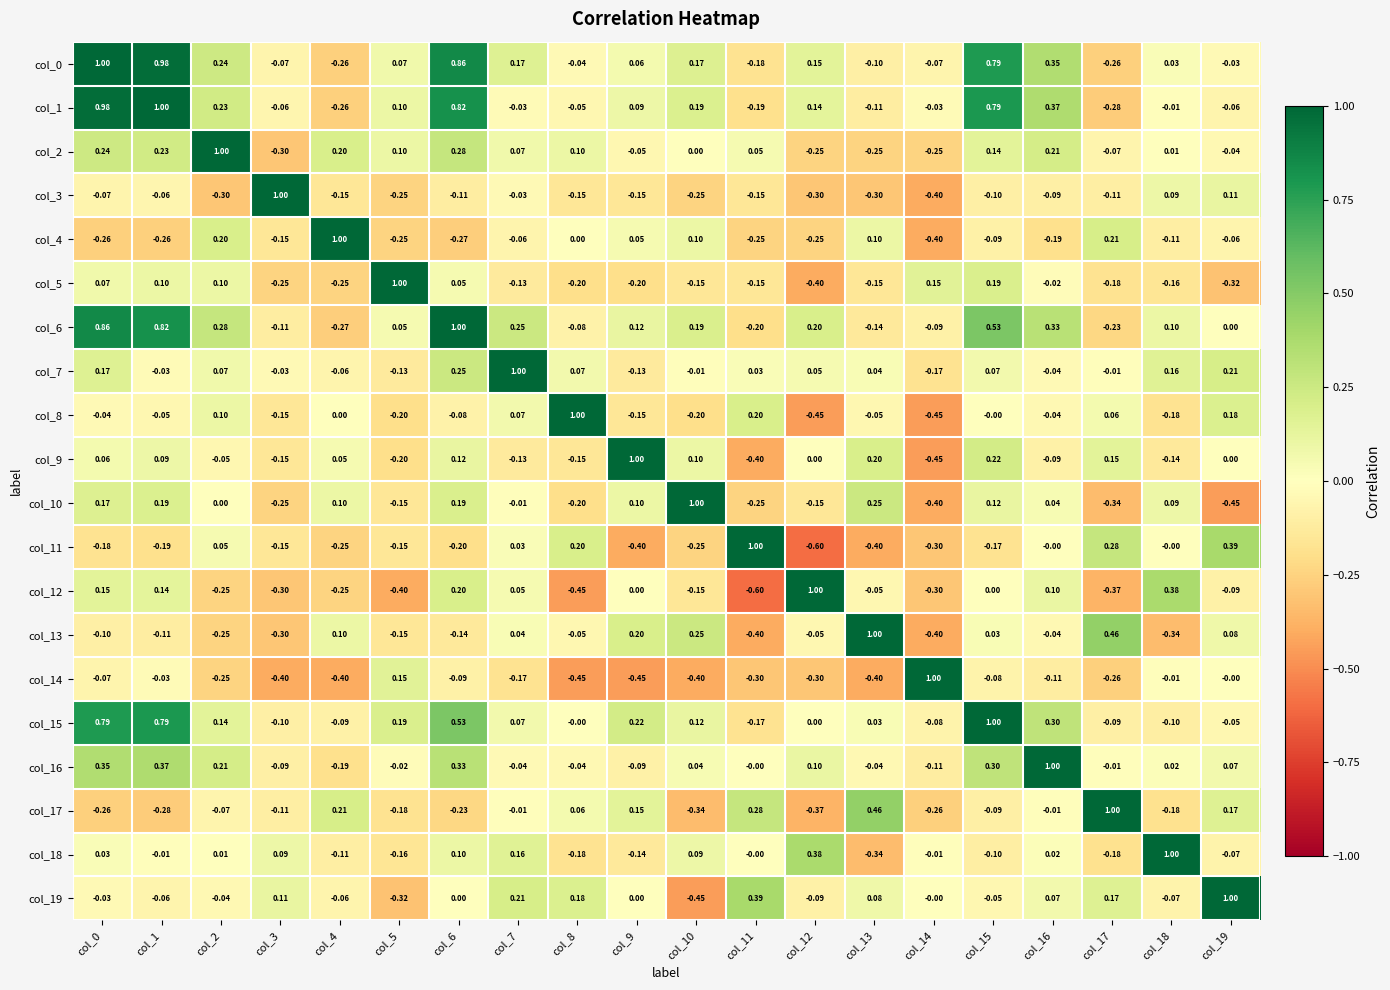

How many negative values does the col_10 series have?

9